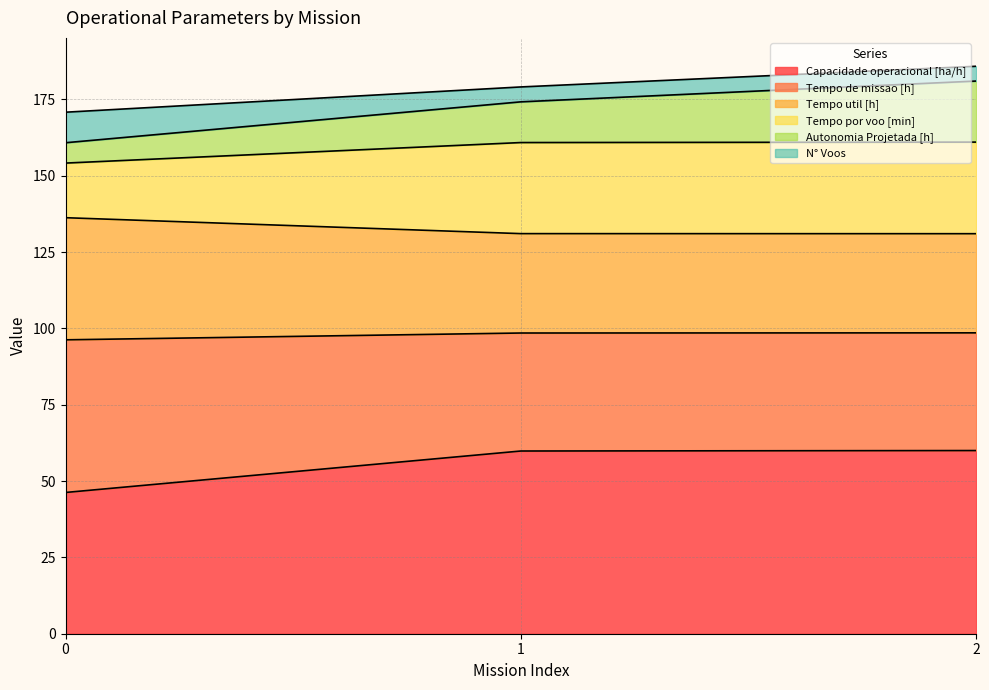

What is the total value across all series at 0?

170.8